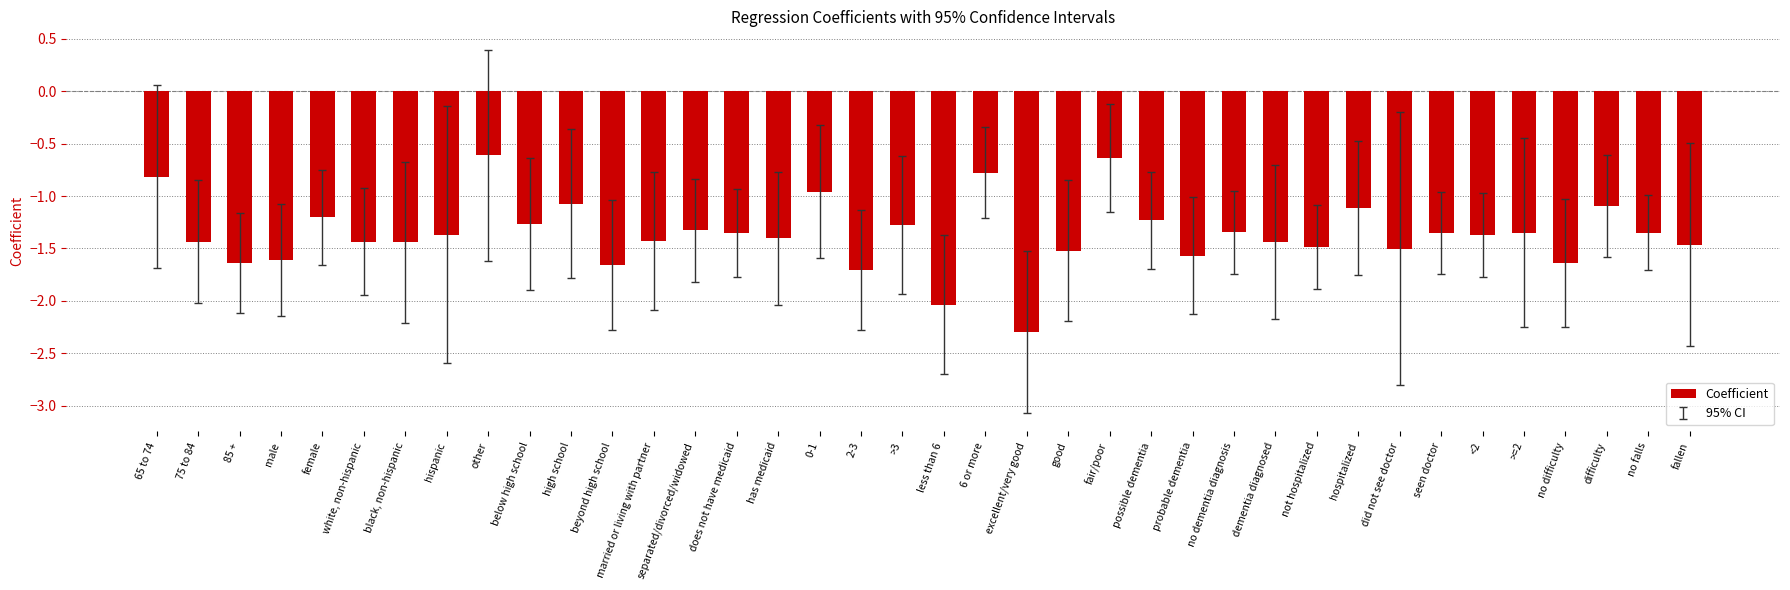

What position from the left is male?

4